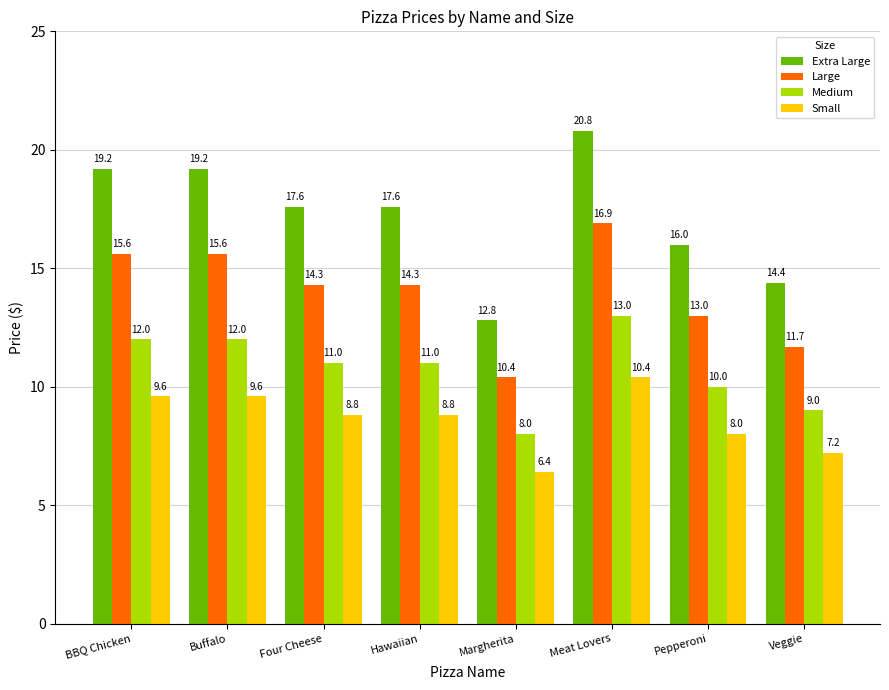

What are all the series names shown in the legend?

Extra Large, Large, Medium, Small